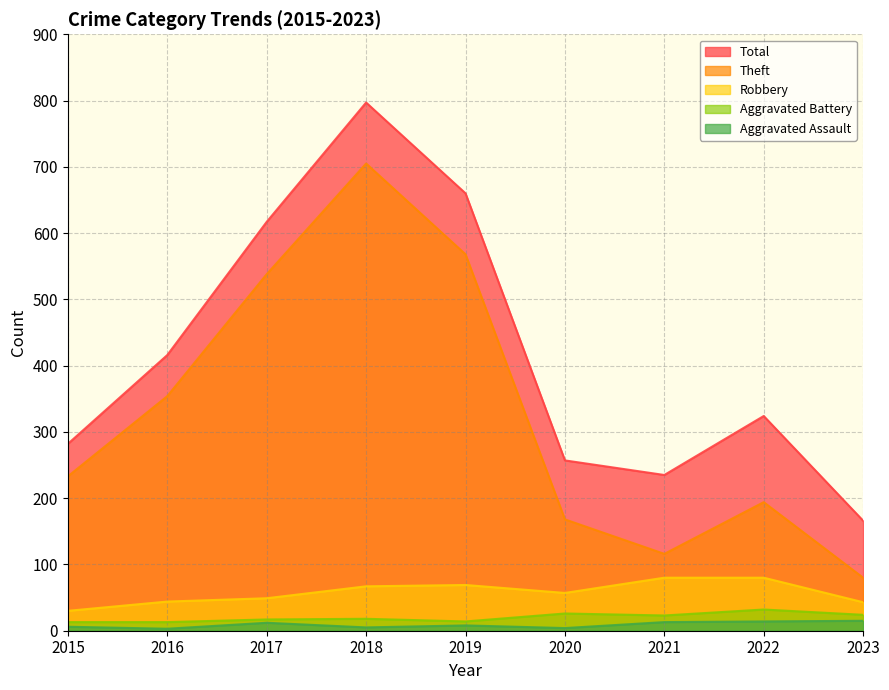

What is the value of the Theft point at the 9th from the left?

80